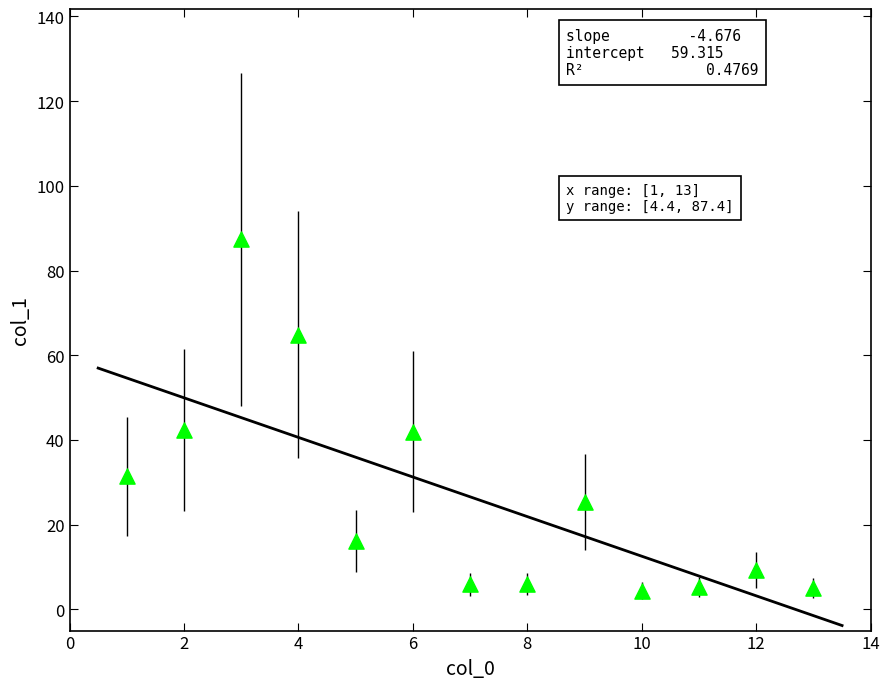

What is the range of Y values (max minus min)?

83.0